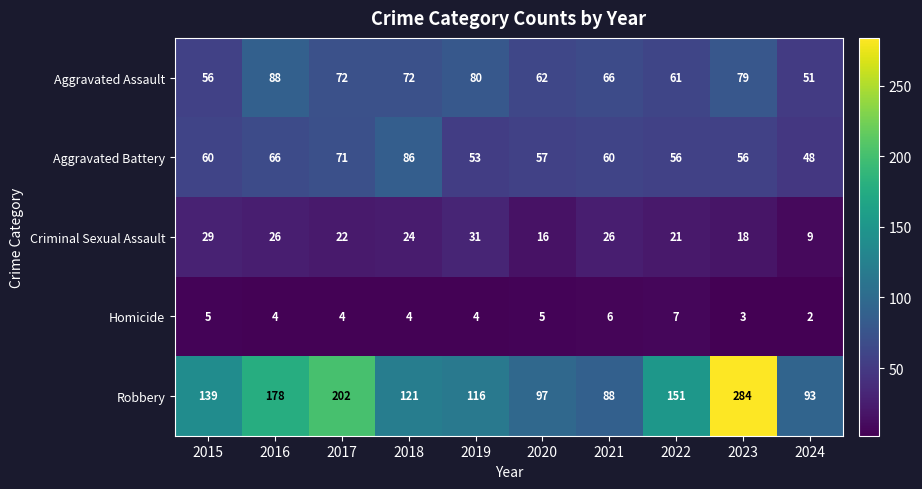

Which series has the widest spread of values?

Robbery